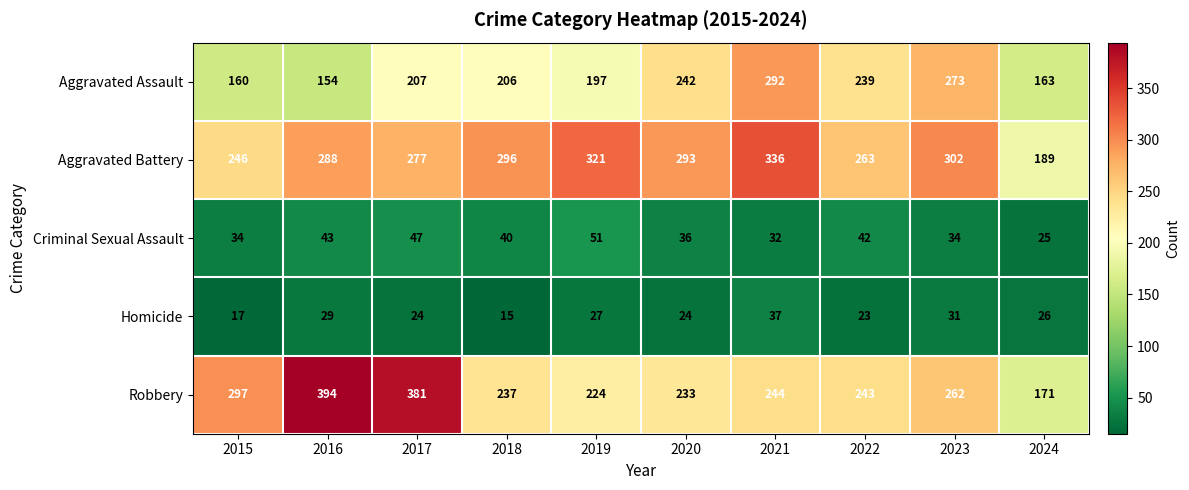

Read the Criminal Sexual Assault value at 2022, to the nearest 5.

40